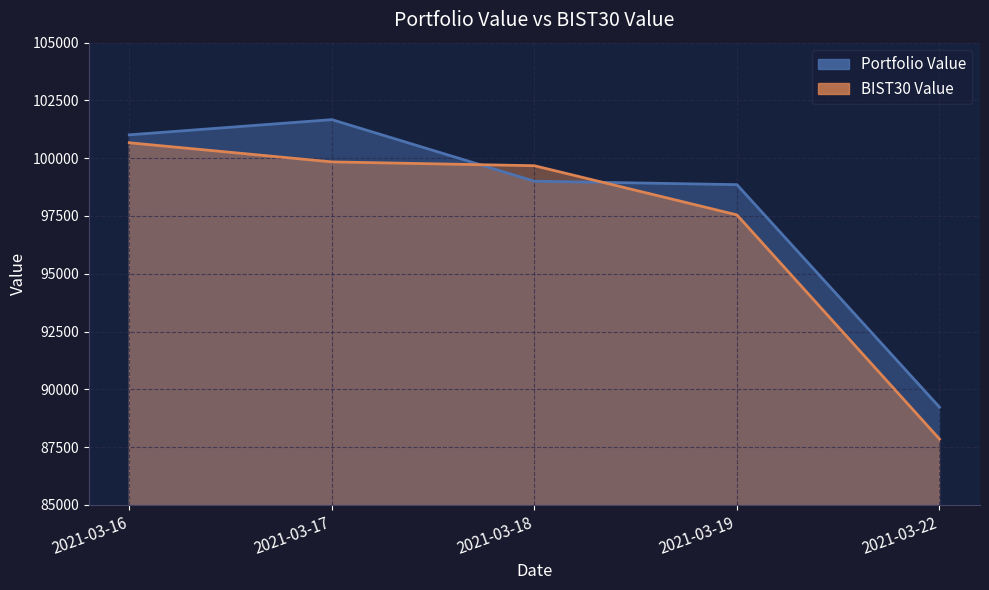

What is the difference between the Portfolio Value values at 2021-03-19 and 2021-03-17?

2813.1